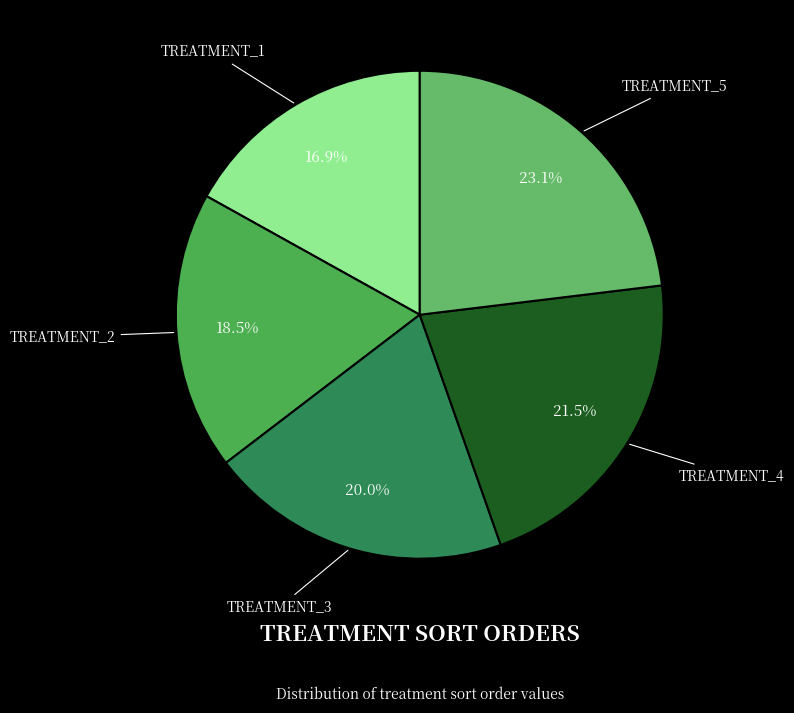

Combined, do TREATMENT_4 and TREATMENT_1 account for over 50%?

No